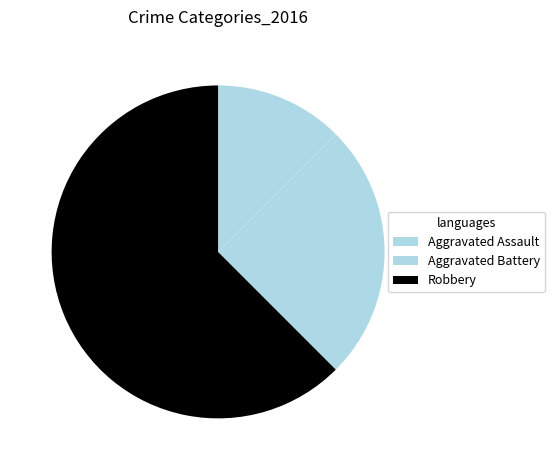

What is the total percentage of Aggravated Assault and Aggravated Battery?

37.5%